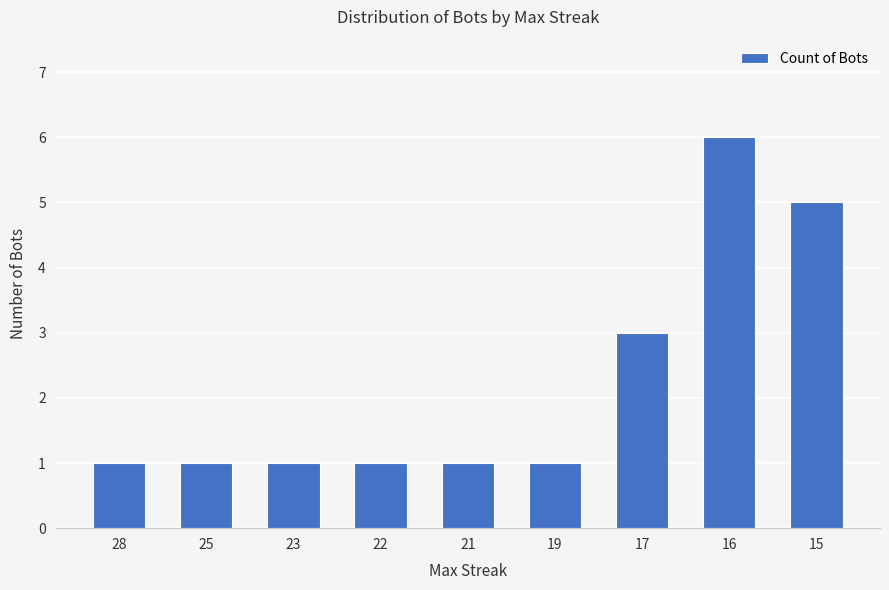

Reading left to right, extract all data points from this chart.

1	1	1	1	1	1	3	6	5